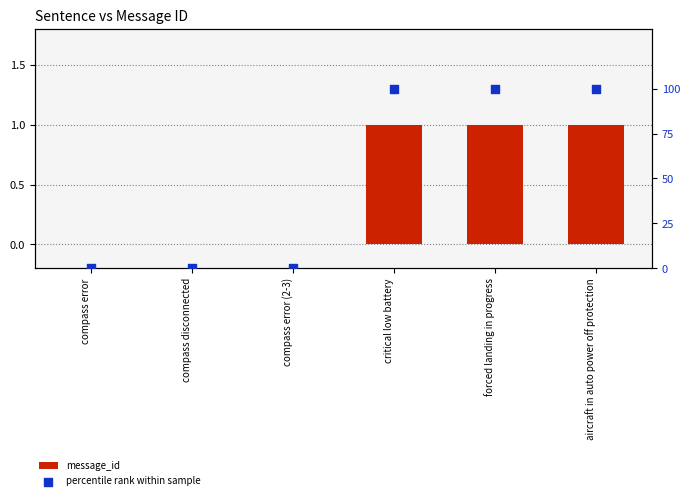

What are all the series names shown in the legend?

message_id, percentile rank within sample